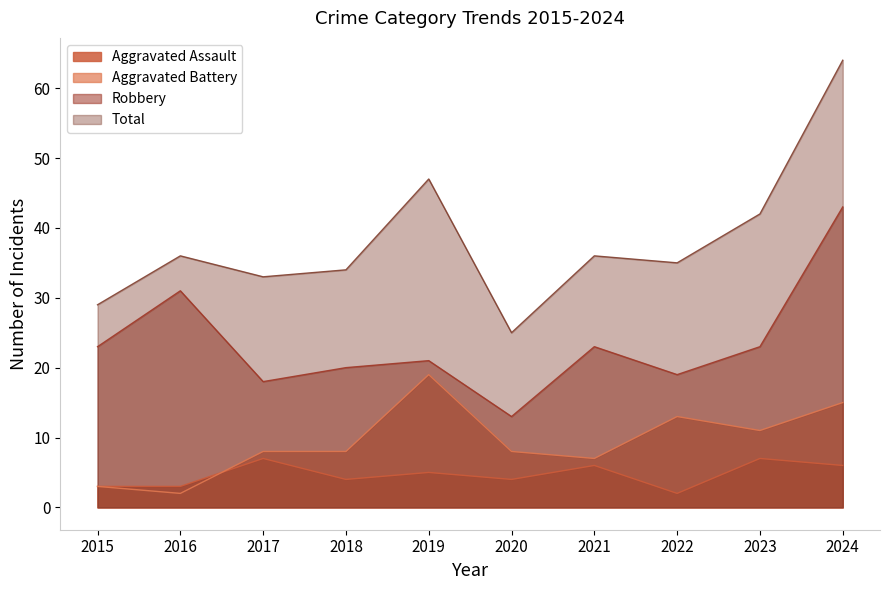

What are all the series names shown in the legend?

Aggravated Assault, Aggravated Battery, Robbery, Total